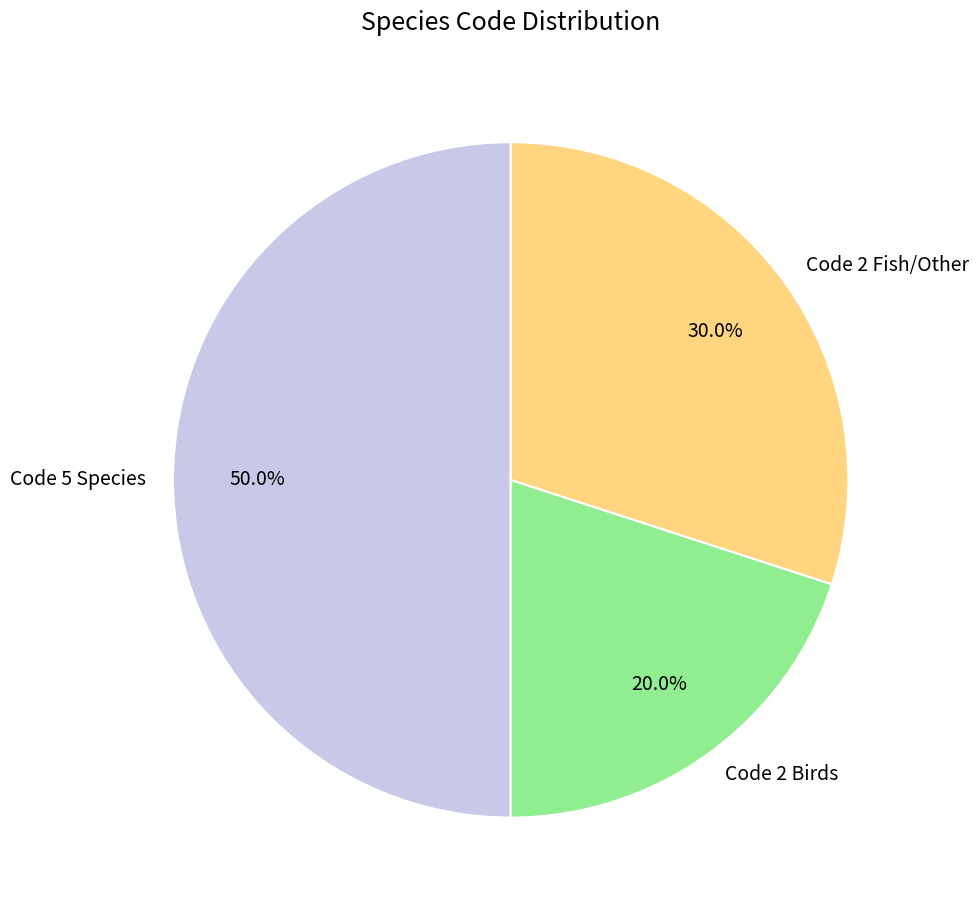

Is the sum of Code 5 Species and Code 2 Fish/Other greater than half?

Yes